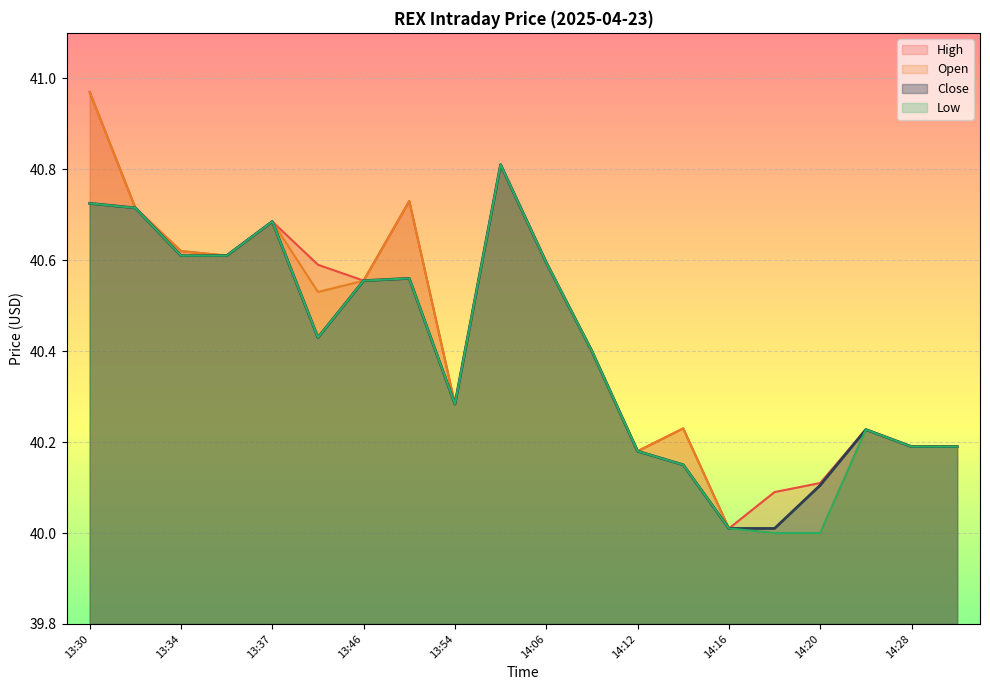

At which category is the sum across all series the highest?

13:30